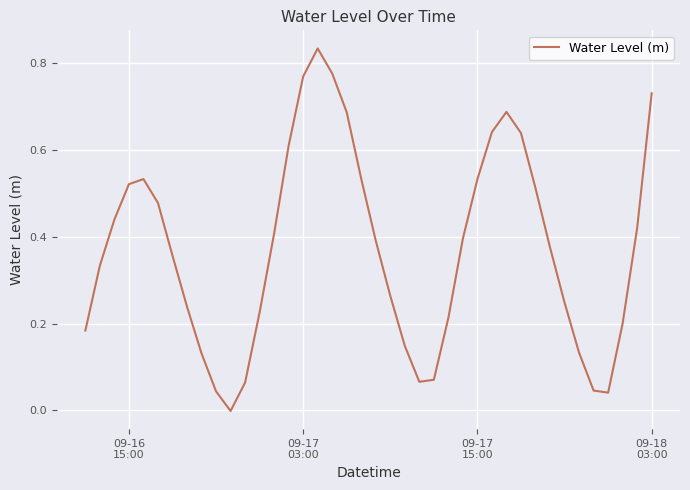

What is the maximum value shown in the chart?

0.8